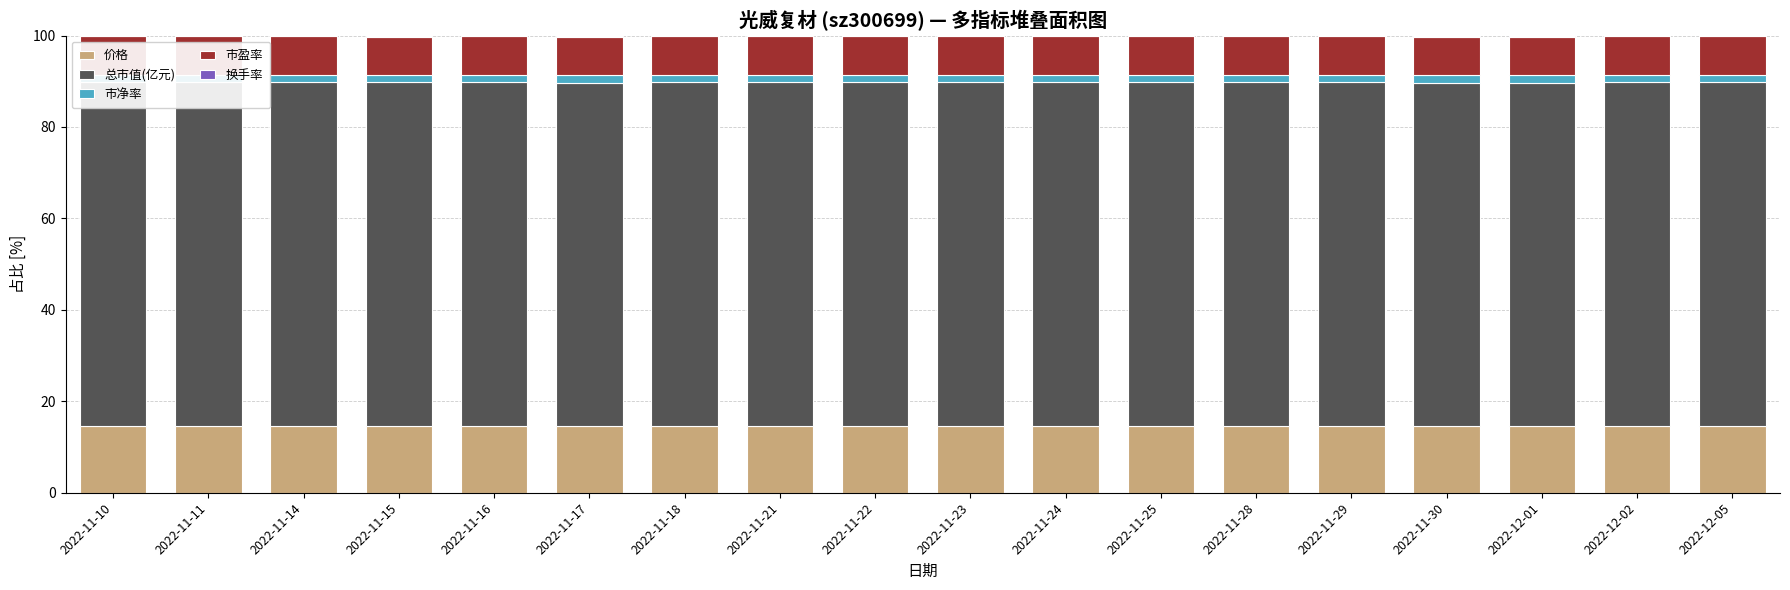

Are the bars horizontal?

No